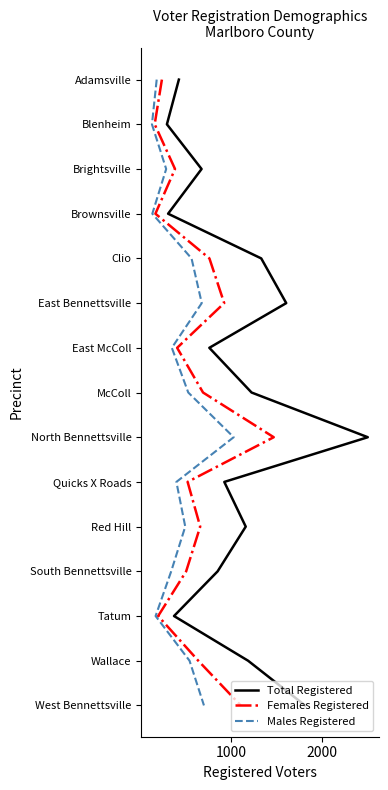

Which series has the largest range (max minus min)?

Total Registered